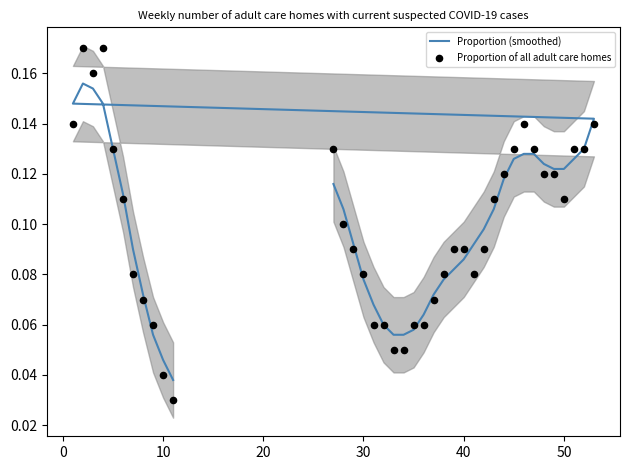

Which series reaches the minimum Y coordinate?

Proportion of all adult care homes